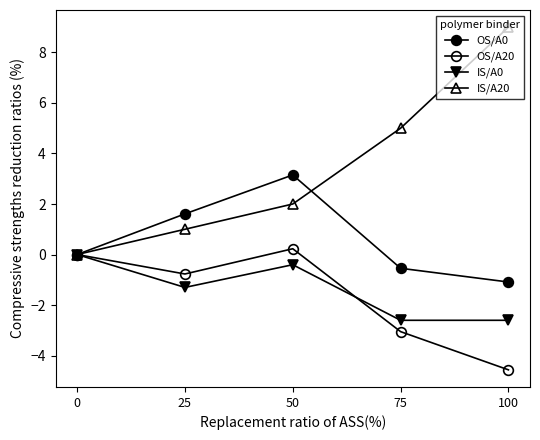

What is the average value of the OS/A0 series?

0.6